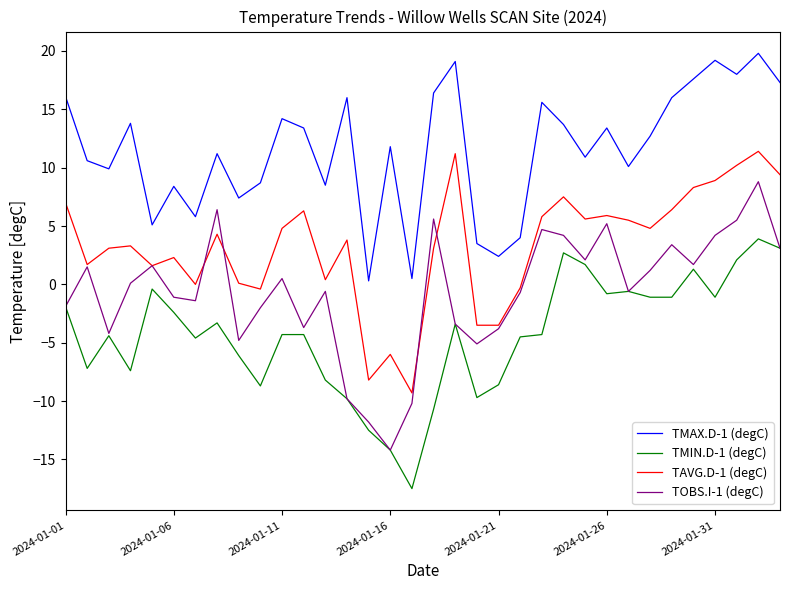

True or false: TAVG.D-1 (degC) and TMAX.D-1 (degC) cross at least once.

False